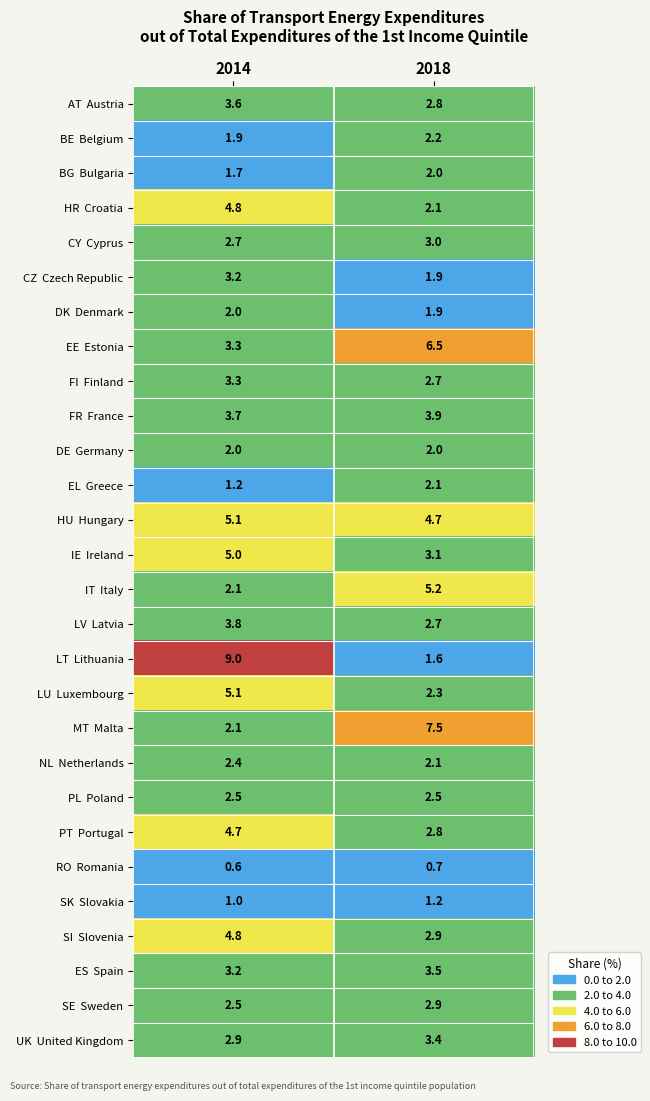

What is the total value across all series at 2014?

90.2